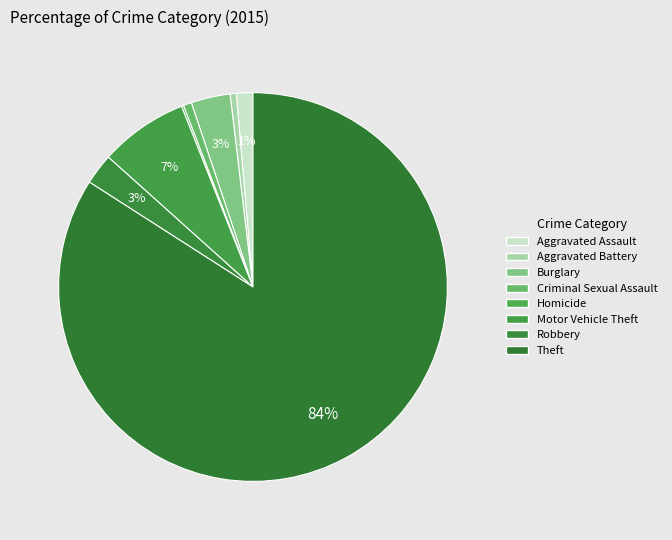

Combined, do Aggravated Battery and Theft account for over 50%?

Yes